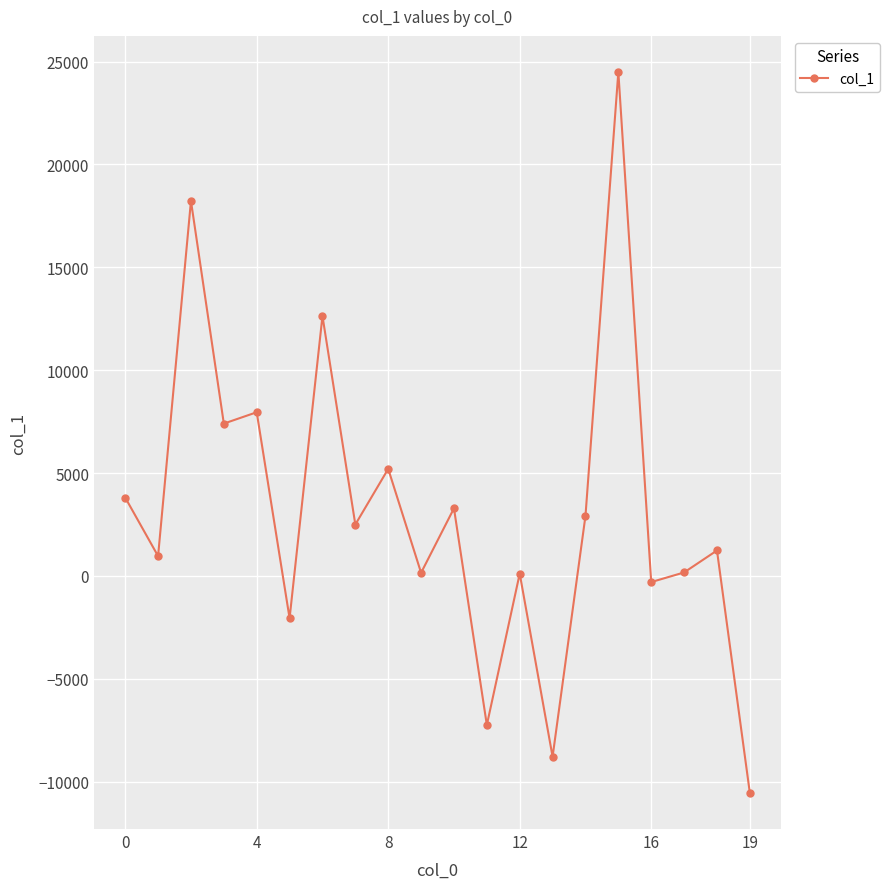

What is the sum of all values?

62165.7